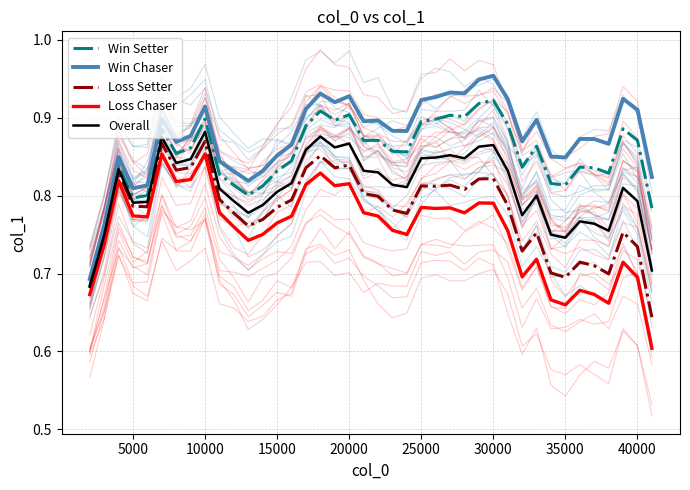

Is the value of Win Chaser at 31 greater than the value of Win Setter at 16?

No